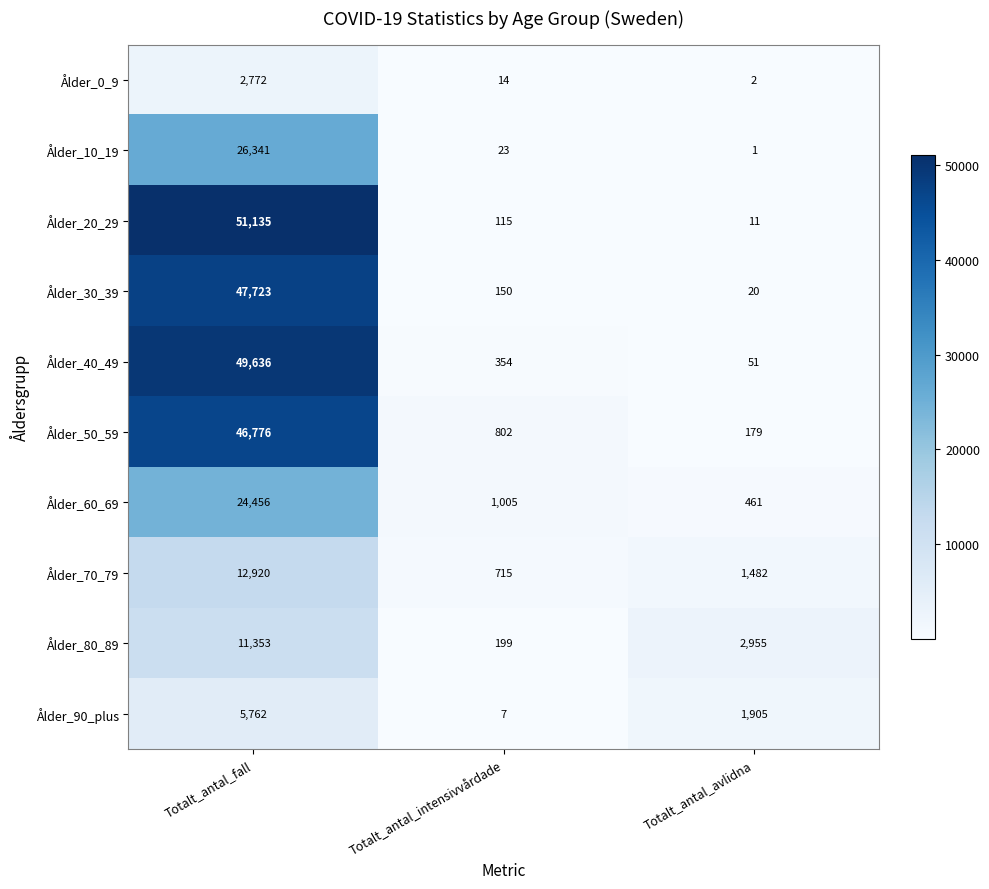

What is the average value of the Ålder_30_39 series?

15964